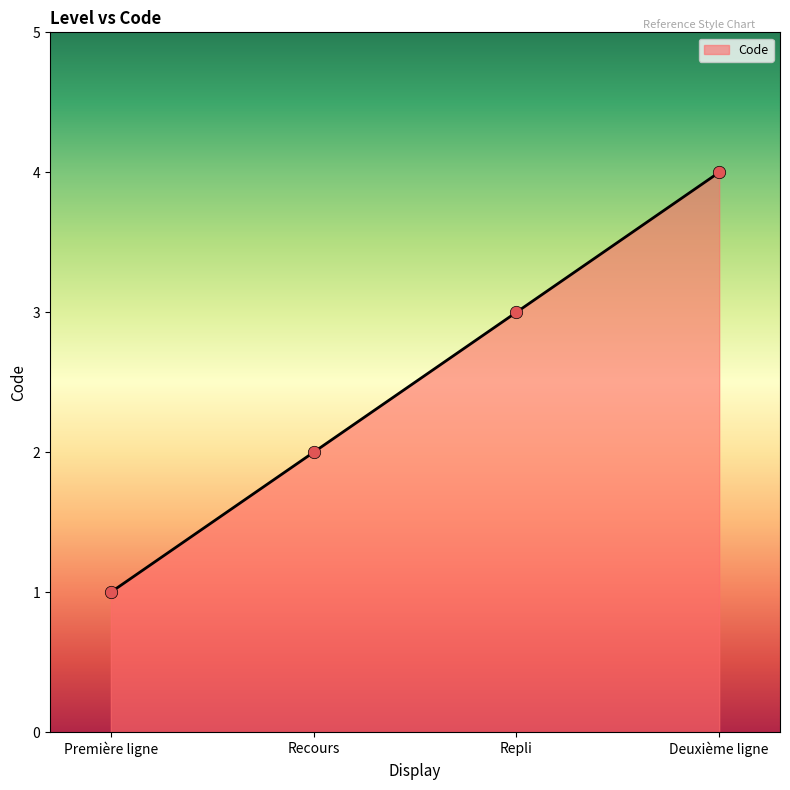

What is the change in value from Première ligne to Deuxième ligne?

+3